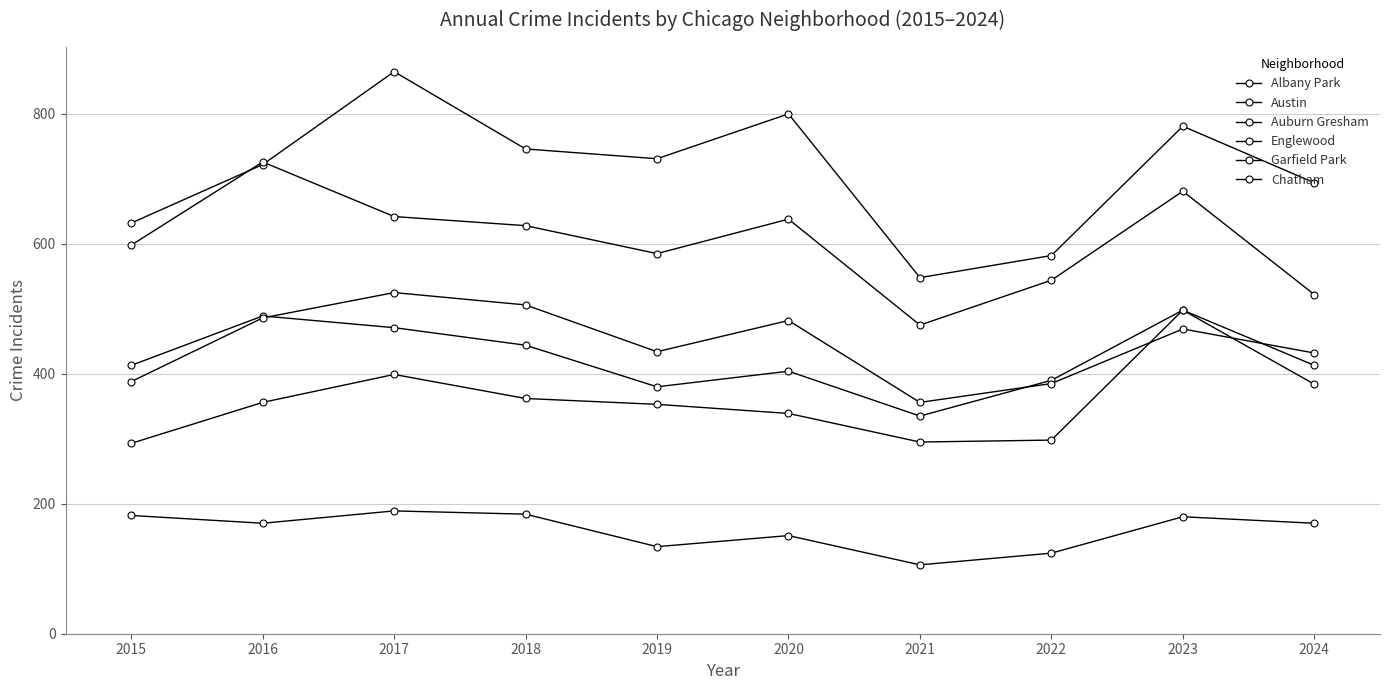

How many series are shown in this chart?

6